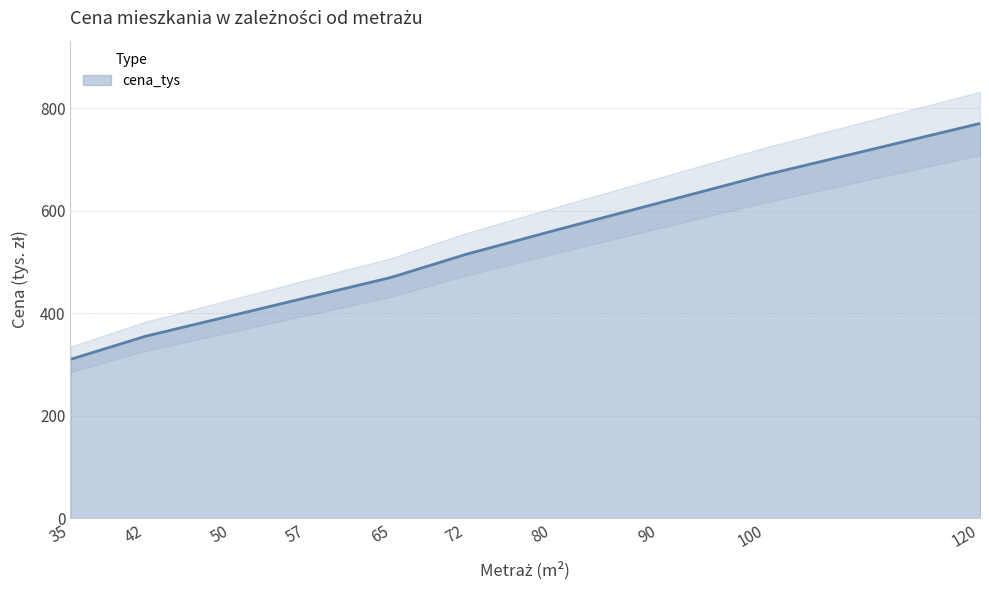

What is the sum of all values?

5090